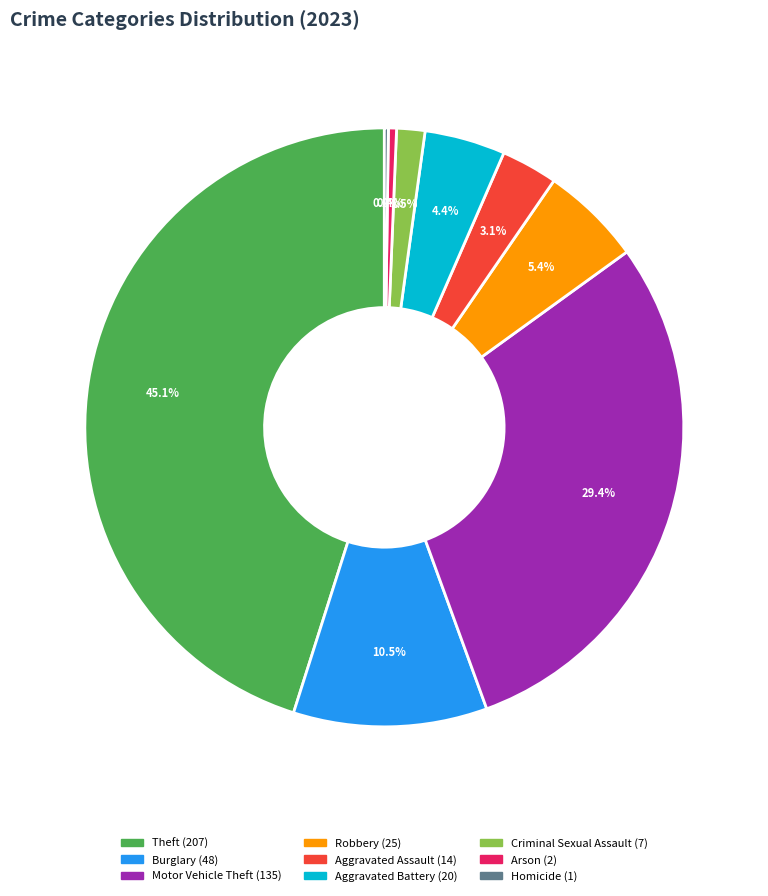

Is it true that Motor Vehicle Theft is 22% of the pie?

False